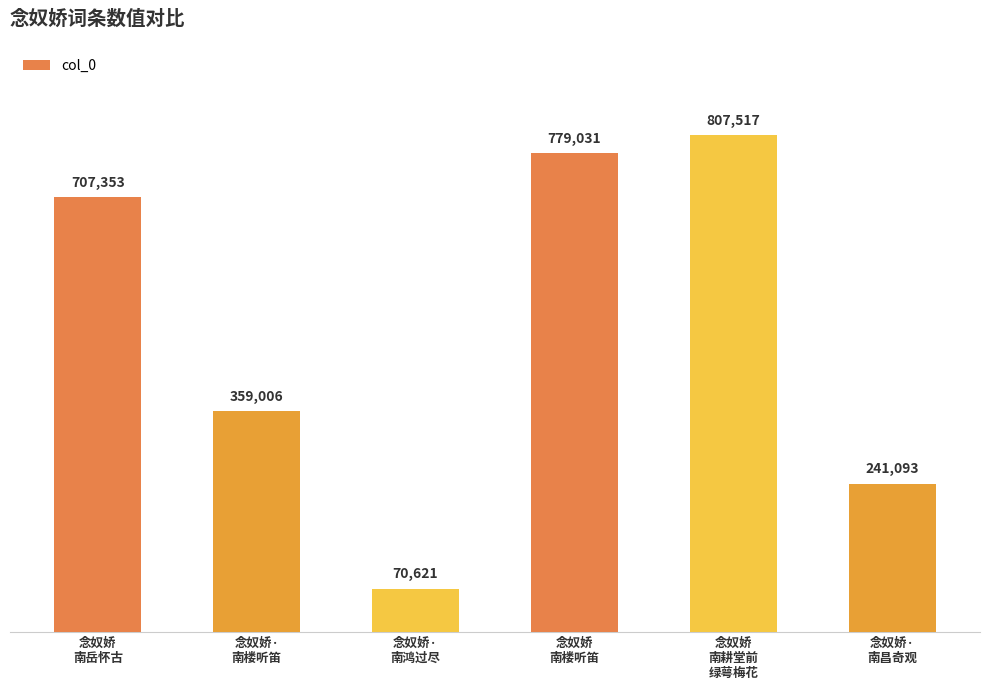

True or false: the data shows 443001 at 念奴娇
南岳怀古.

False